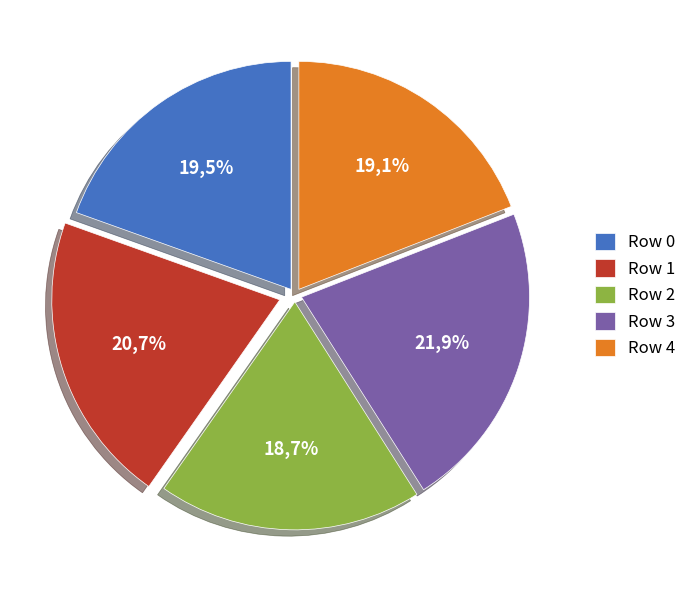

To the nearest percent, what is the combined percentage of Row 2 and Row 1?

39%